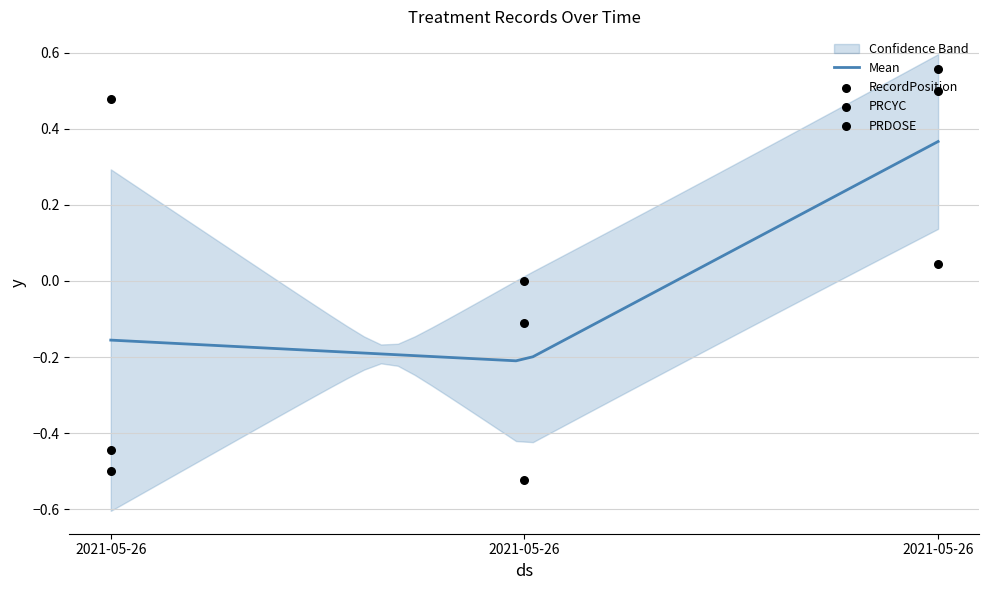

What is the total value across all series at 2021-05-26?

-0.5